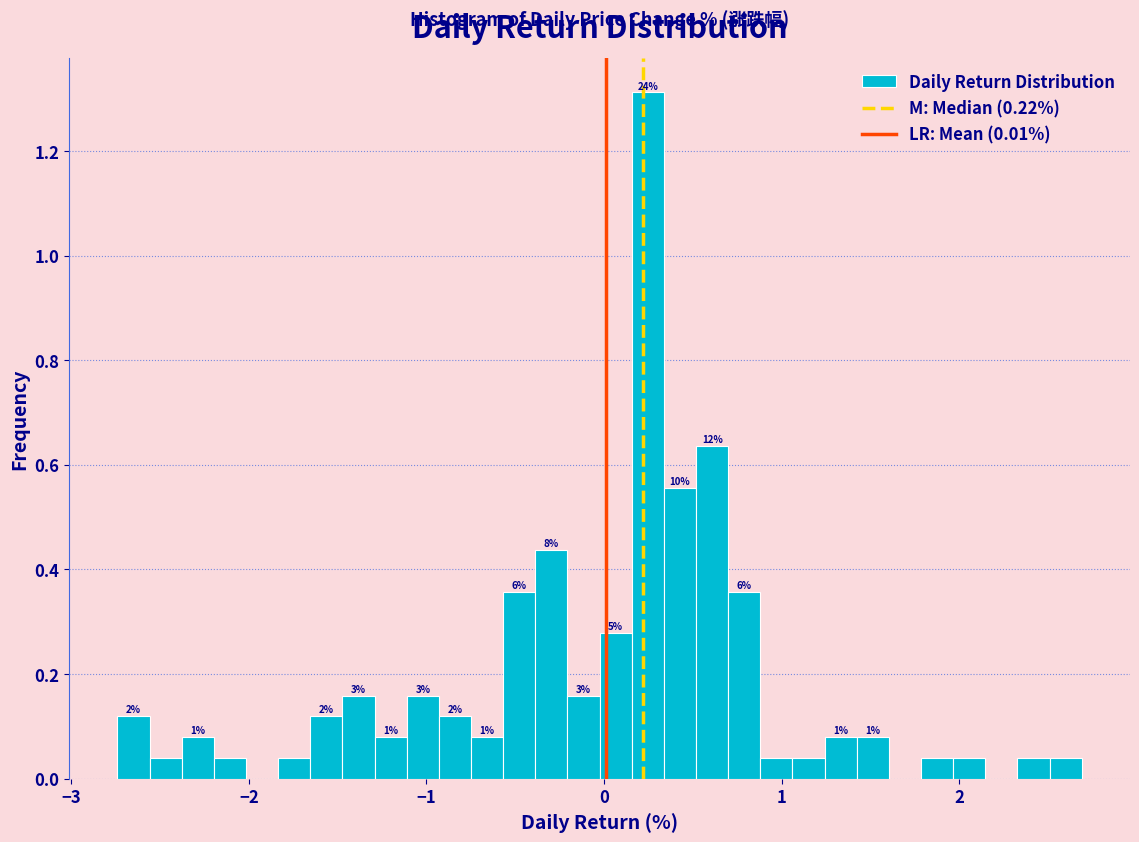

Read against the x-axis, roughly where is the centre of the tallest bar?

0.2